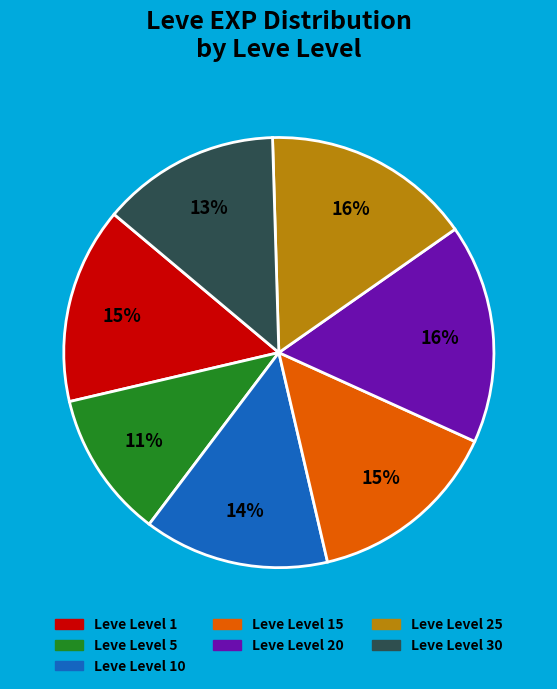

Is there any slice that represents more than half of the pie?

No